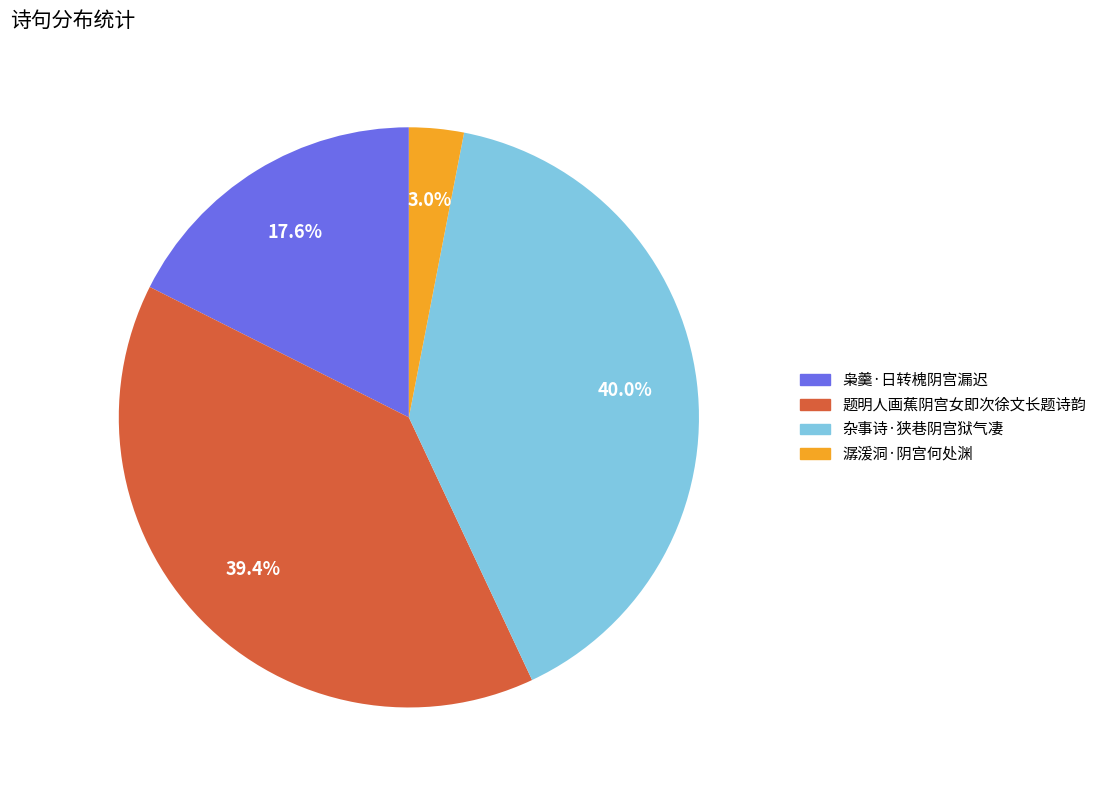

To the nearest percent, what is the difference between the 枭羹·日转槐阴宫漏迟 and 潺湲洞·阴宫何处渊 slice percentages?

15%